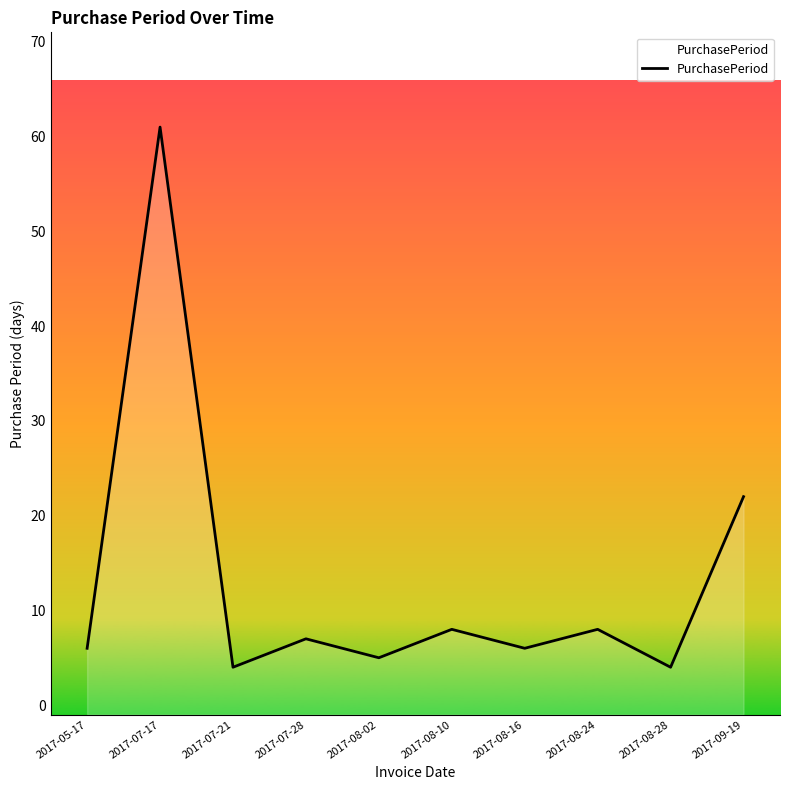

How many data points are less than 7?

5